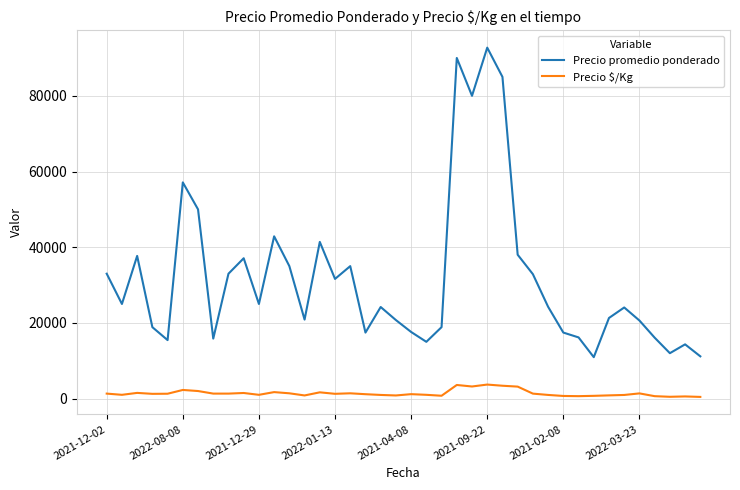

At how many categories does at least one series exceed 48173?

6